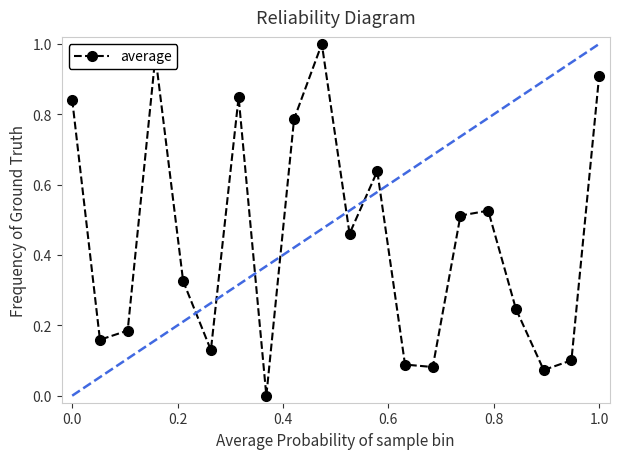

What is the average value?

0.4